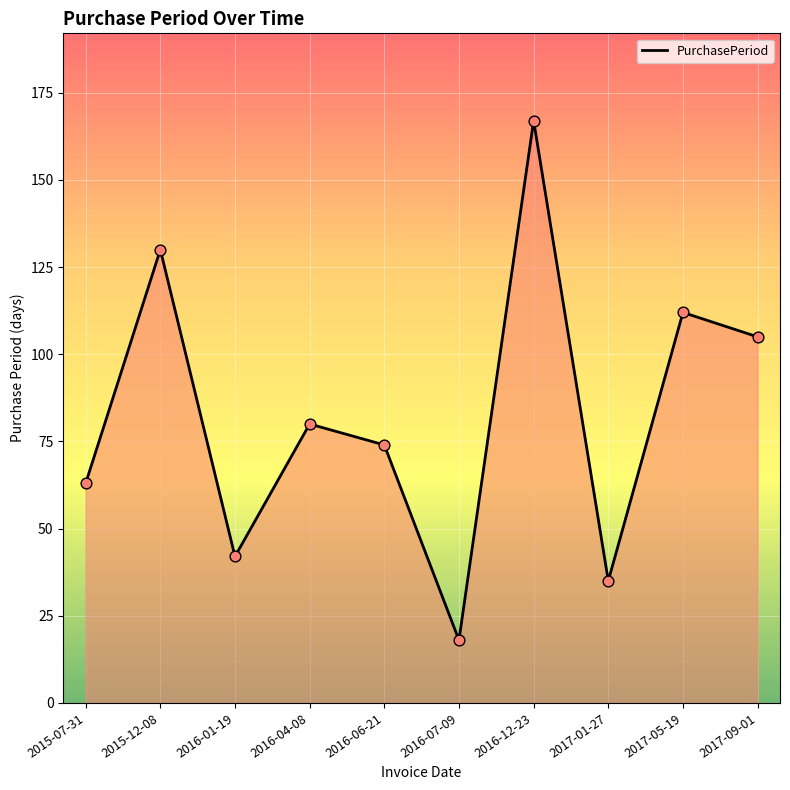

What is the change in value from 2016-01-19 to 2016-07-09?

-24